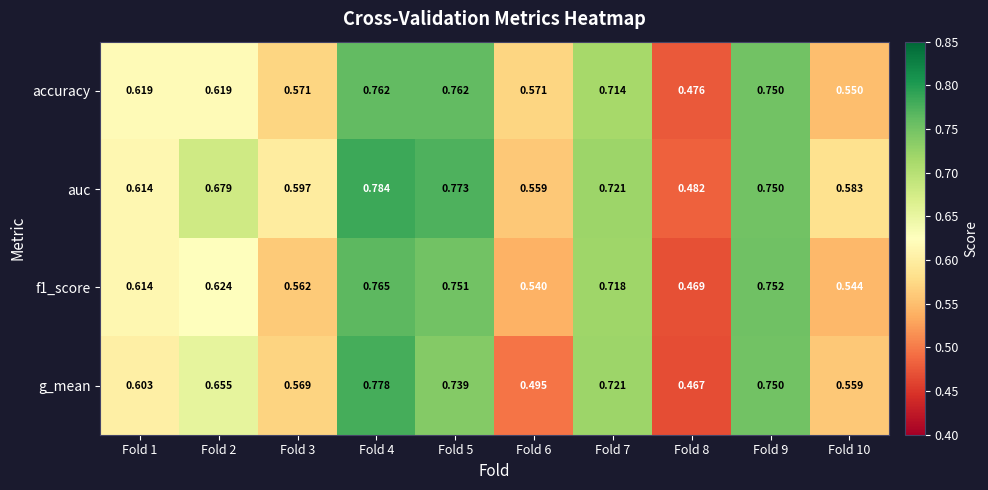

What is the total value across all series at Fold 1?

2.5